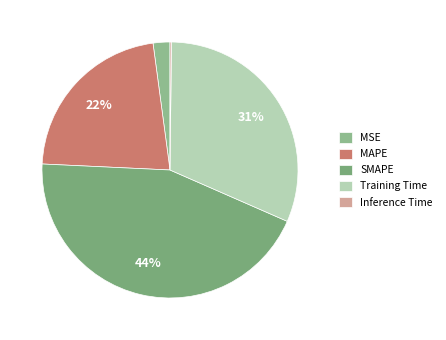

The Training Time slice represents 31% of the pie. True or false?

True